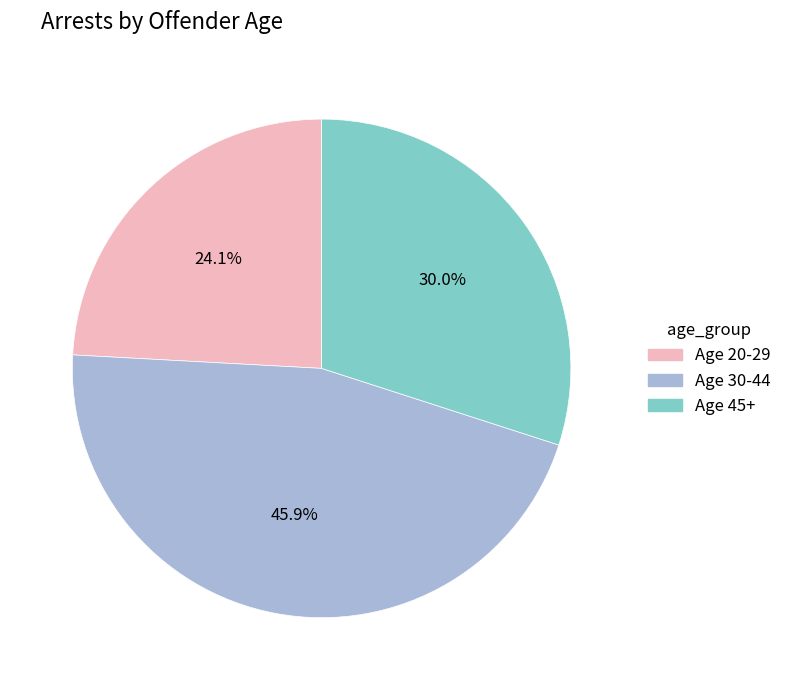

To the nearest percent, what is the average slice percentage?

33%